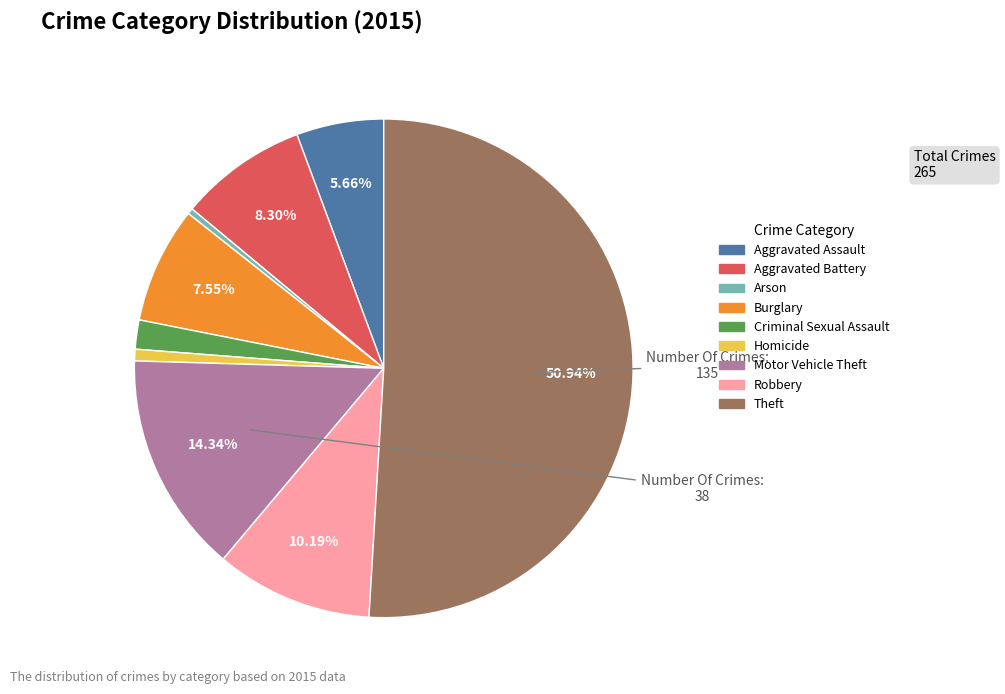

How many slices are in this pie chart?

9